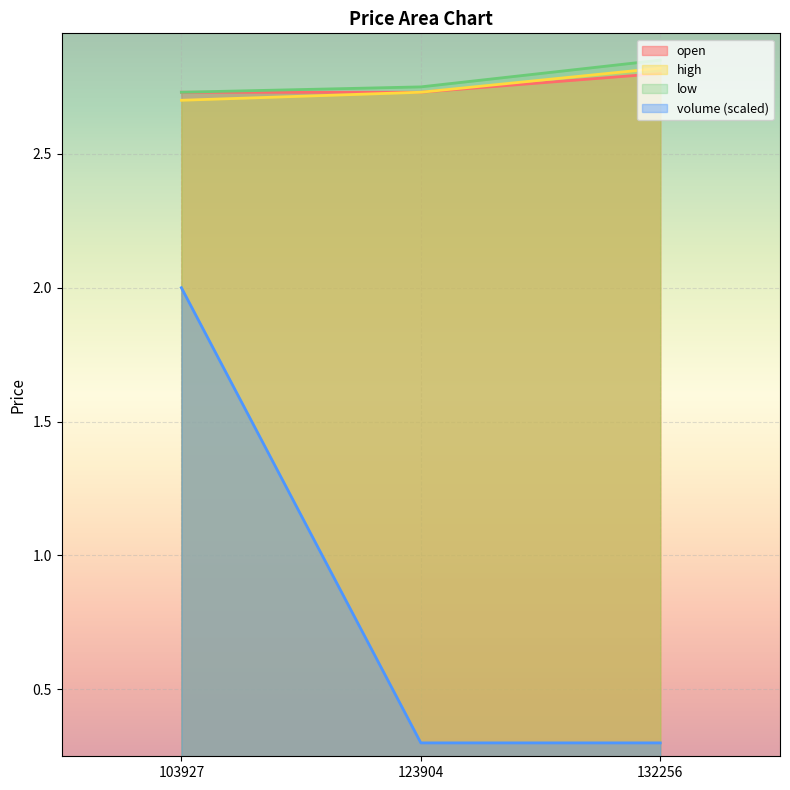

At which label is open closest to 2?

103927